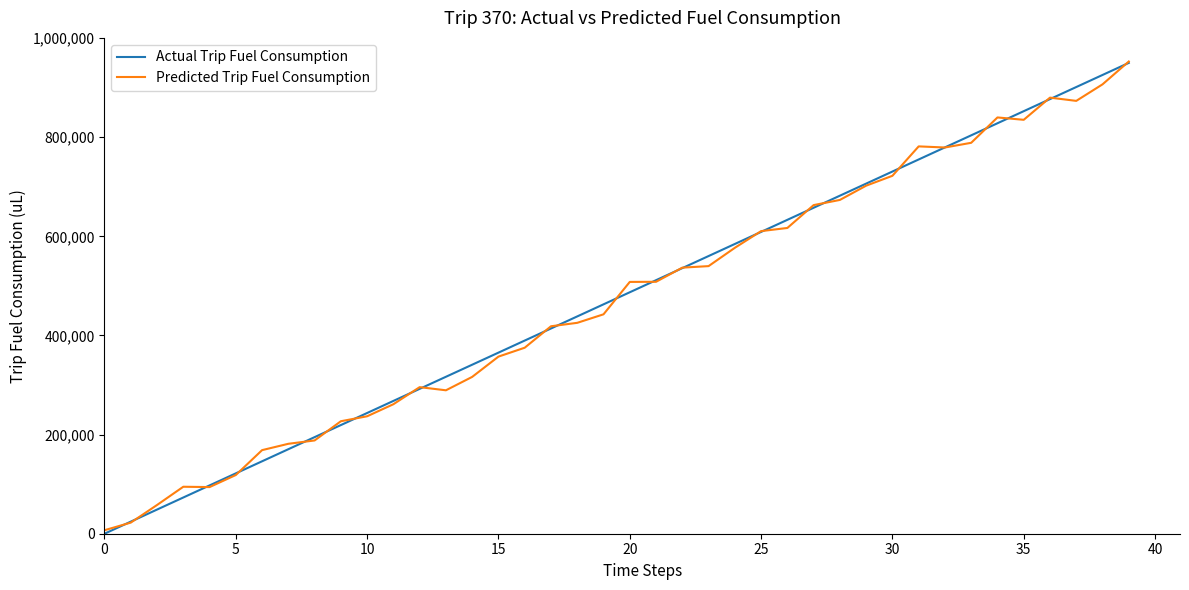

What is the maximum value for Predicted Trip Fuel Consumption?

952805.3